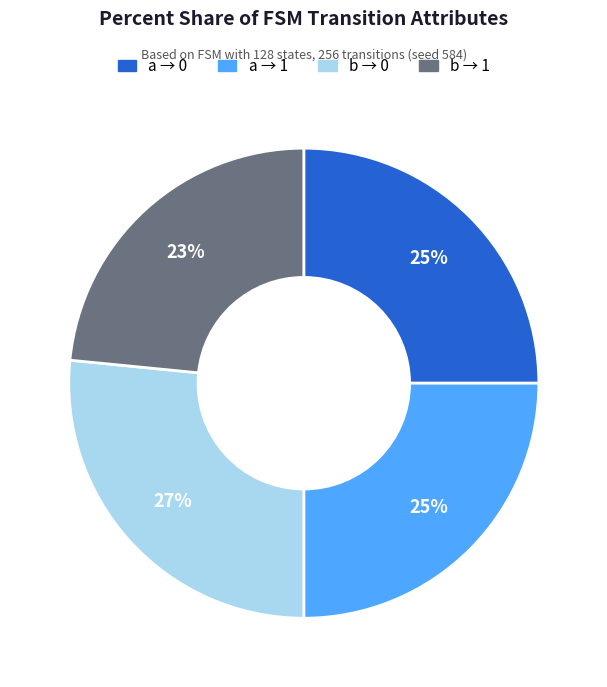

Count the number of slices in the pie.

4